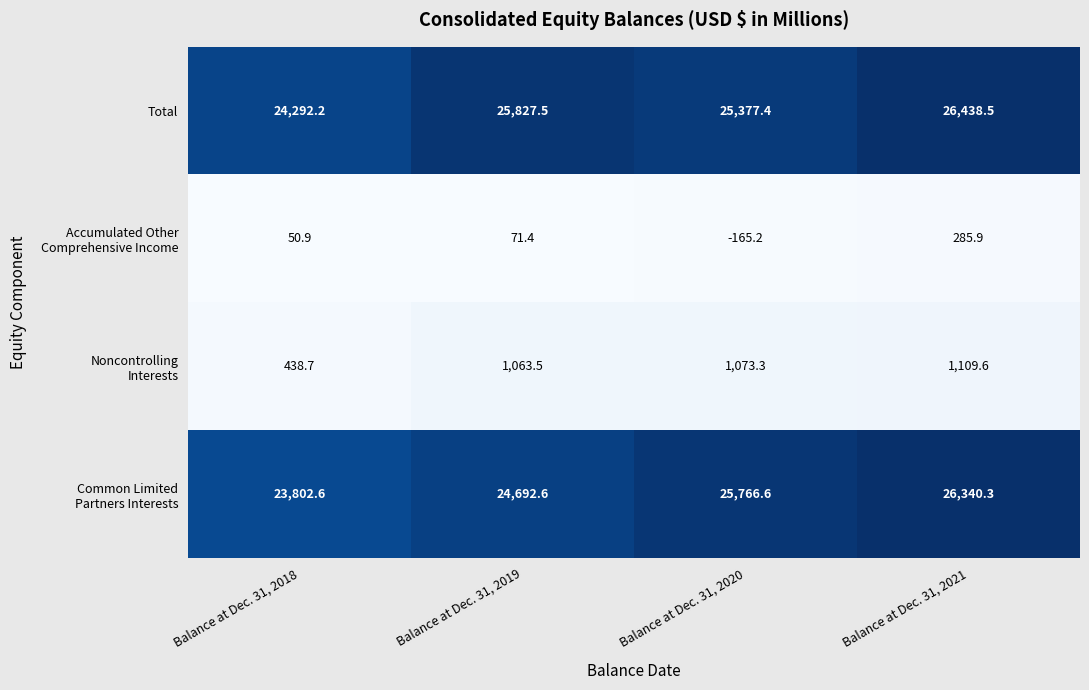

What is the sum of the Total values at Balance at Dec. 31, 2021 and Balance at Dec. 31, 2019?

52266.0